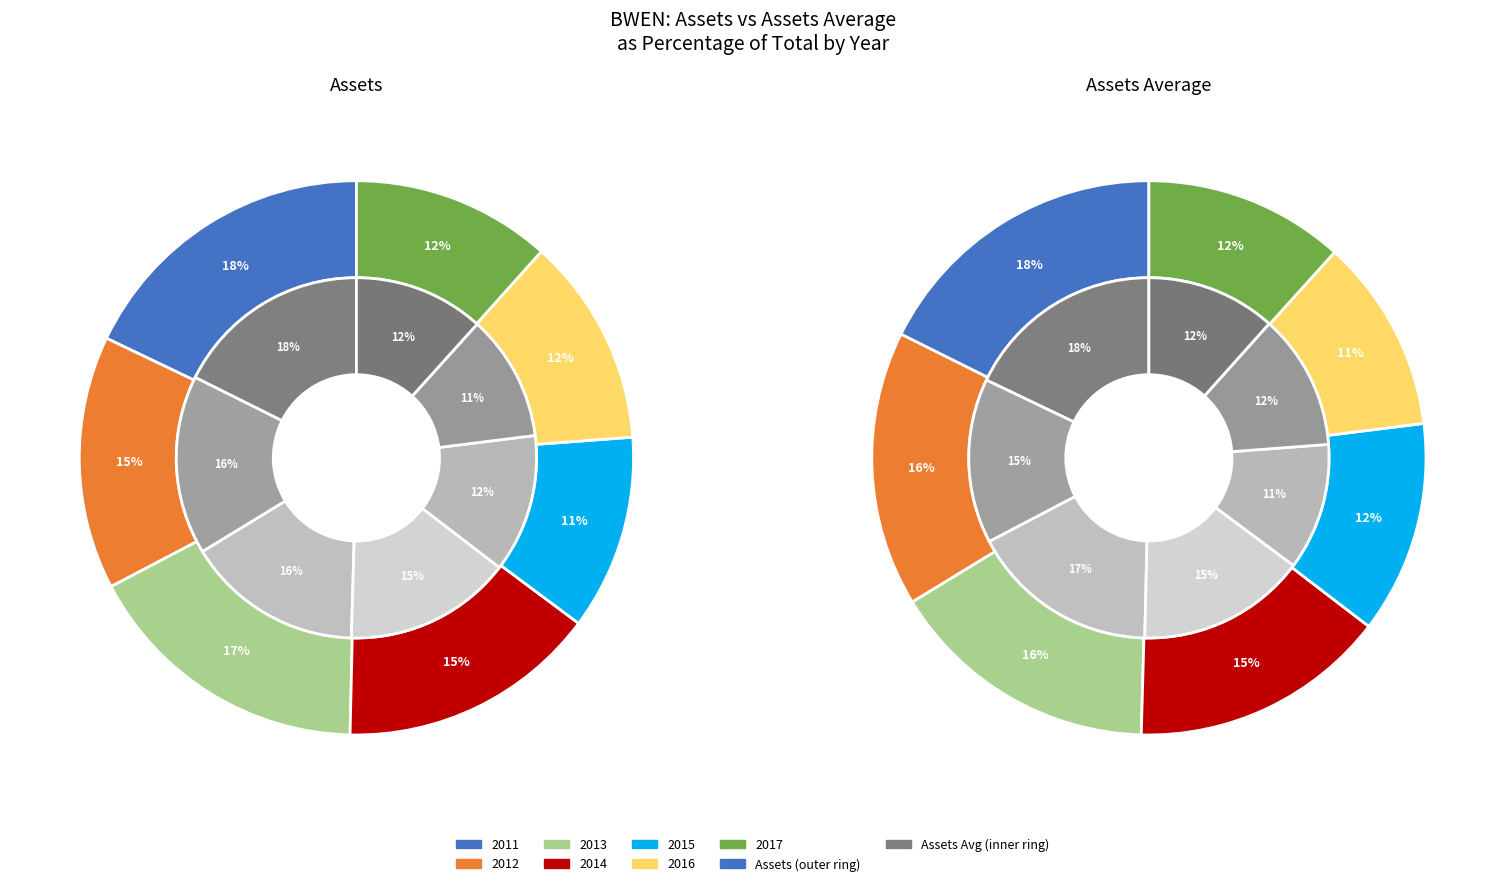

Is it true that 2017 is 12% of the pie?

True